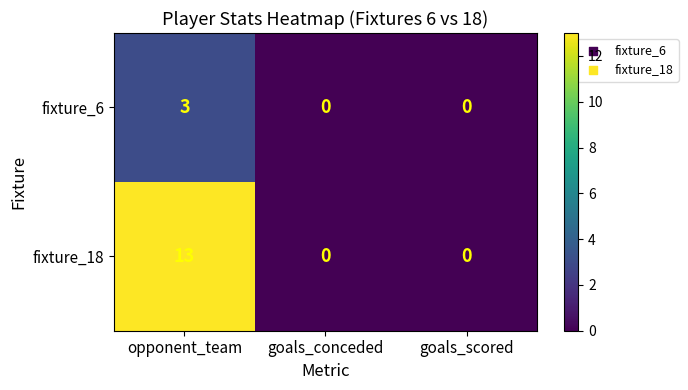

What is the total value across all series at opponent_team?

16